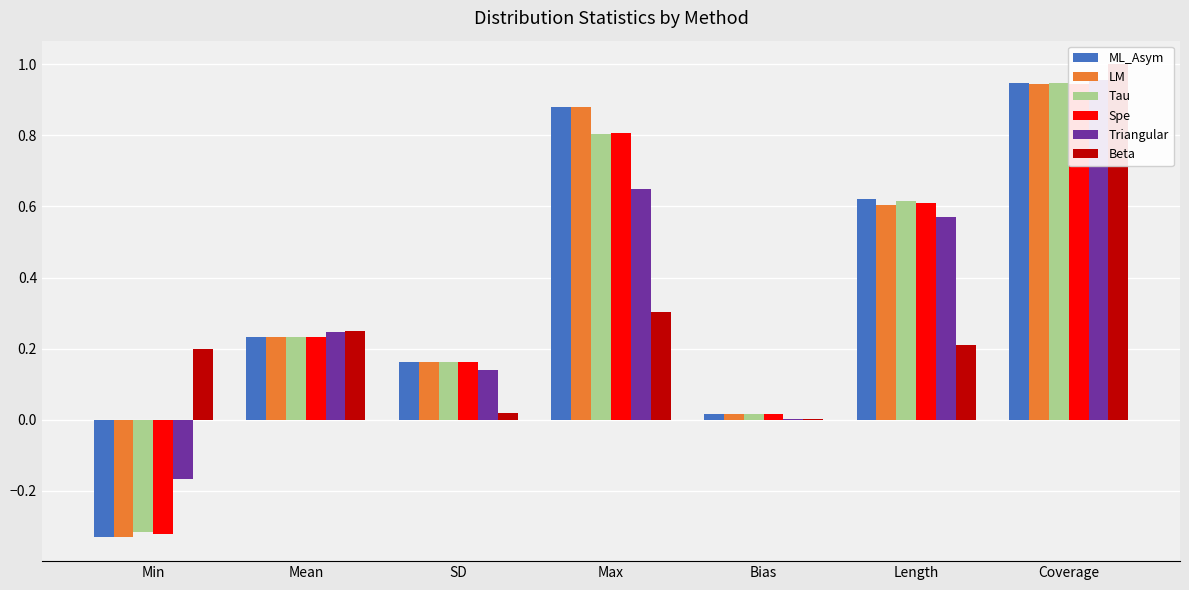

What is the difference between the ML_Asym values at Max and Mean?

0.6